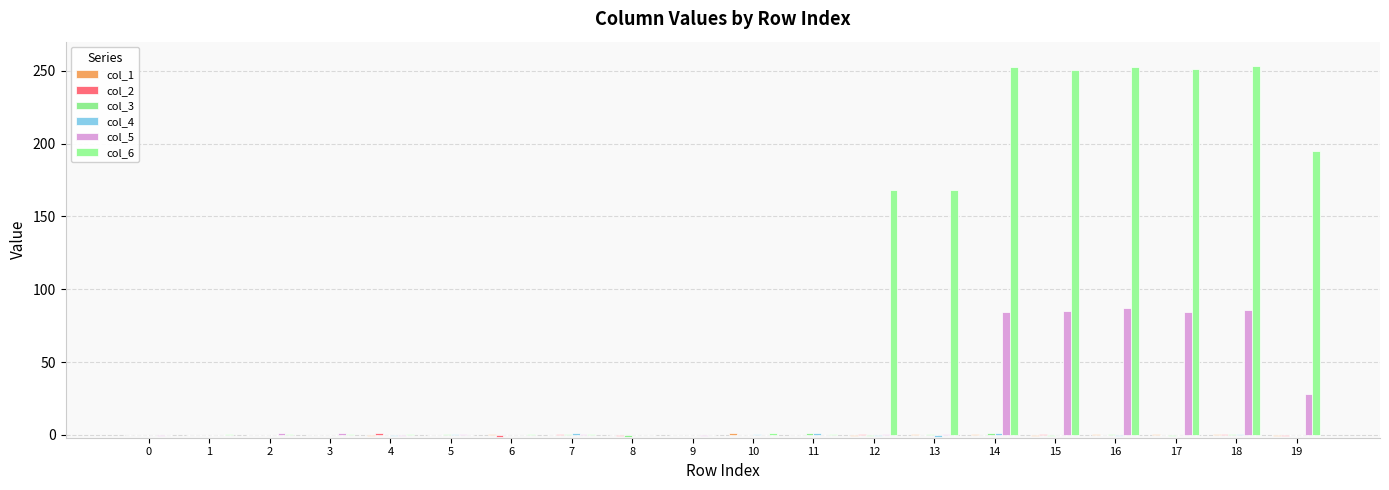

What is the difference between the maximum and second lowest values in the col_6 series?

253.4